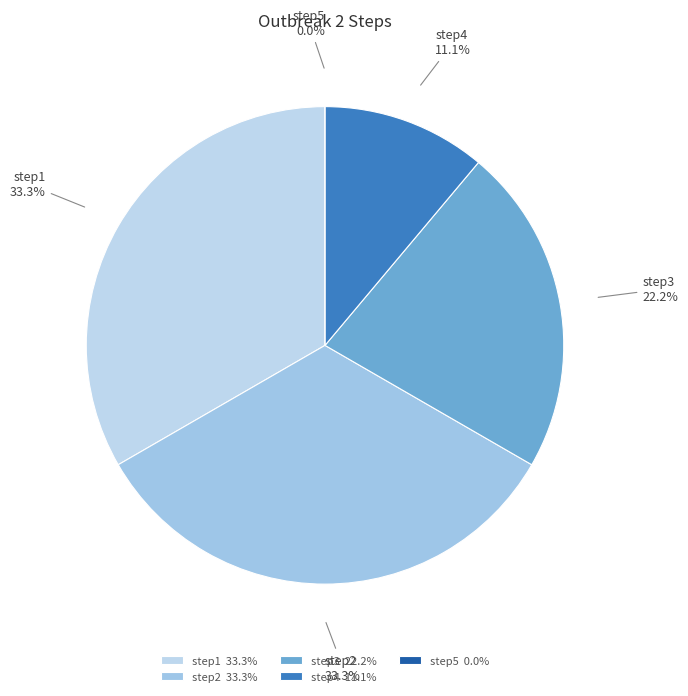

Count the number of slices in the pie.

5